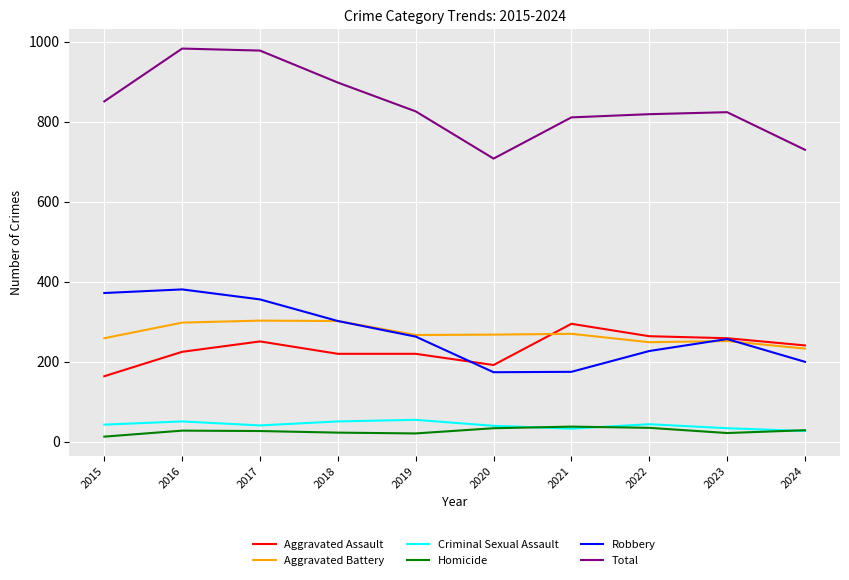

What are all the series names shown in the legend?

Aggravated Assault, Aggravated Battery, Criminal Sexual Assault, Homicide, Robbery, Total